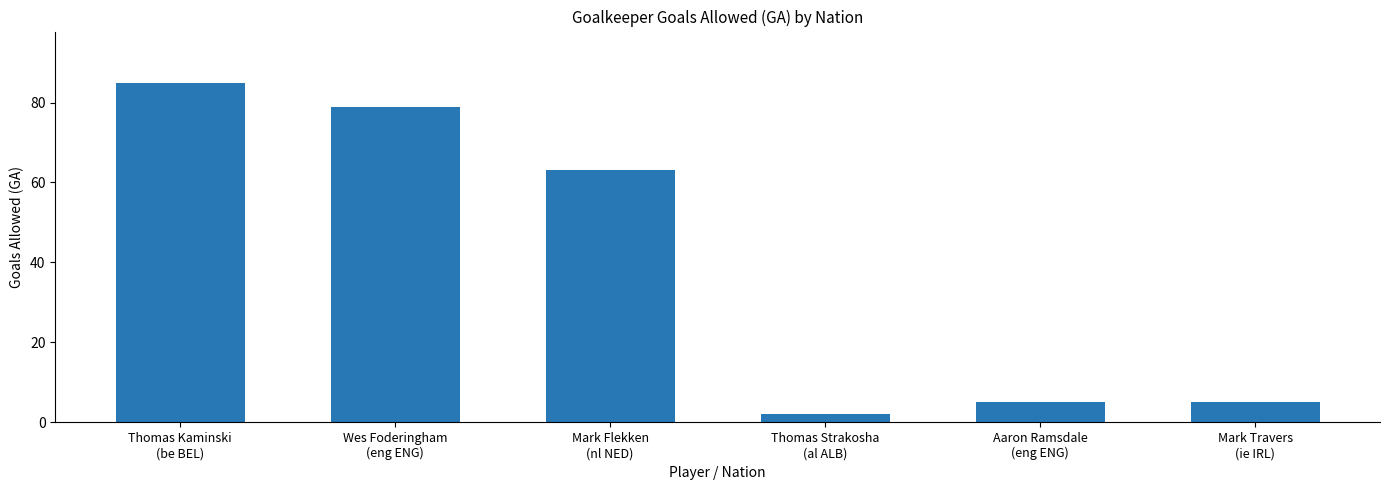

Count the number of data series in this chart.

1